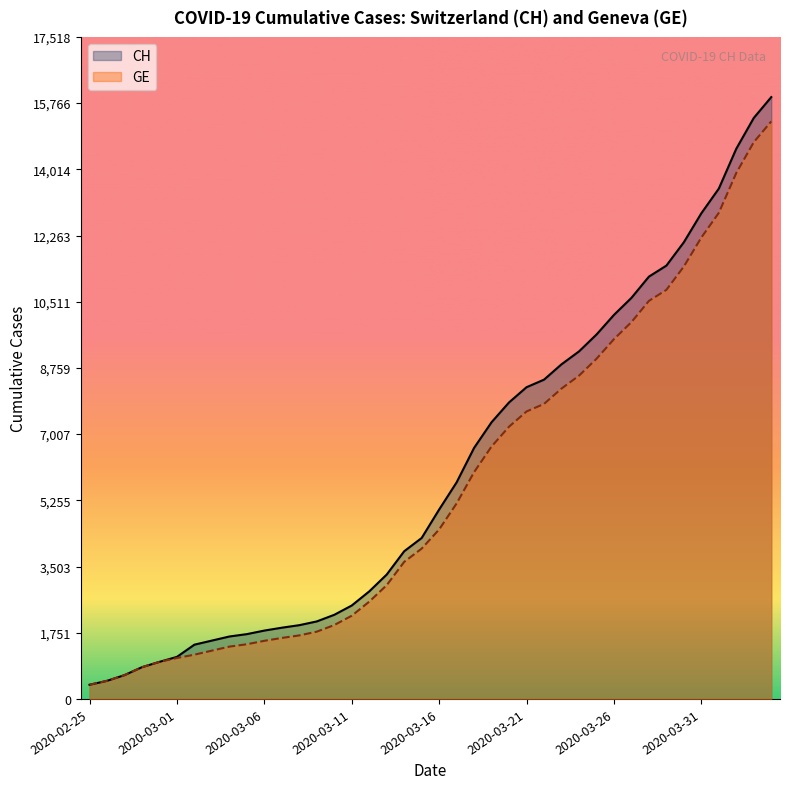

What is the greatest value displayed?

15926